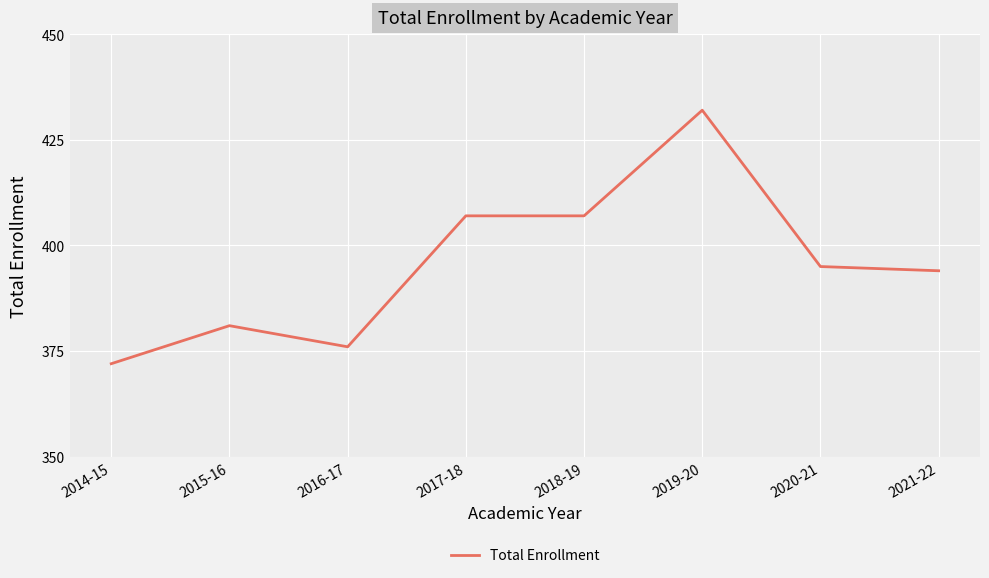

What position from the right is 2018-19?

4